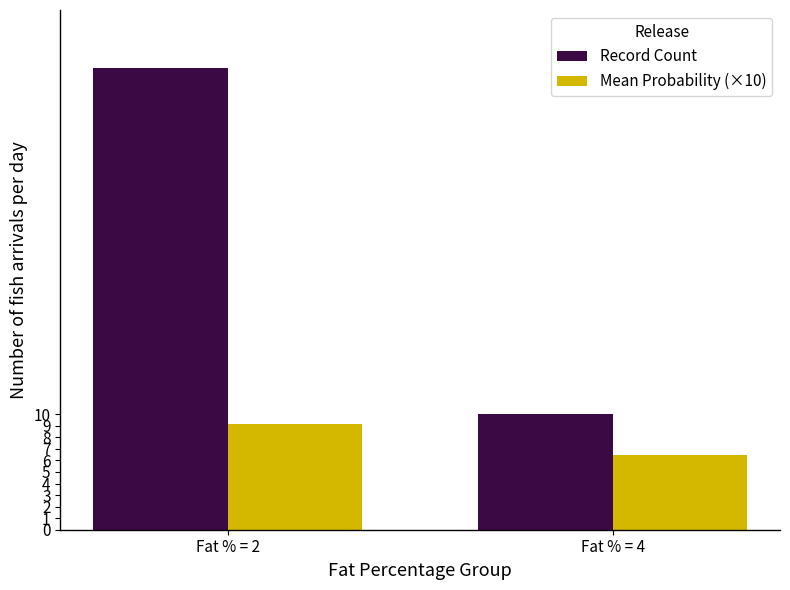

How many Record Count values are between 10 and 40?

2